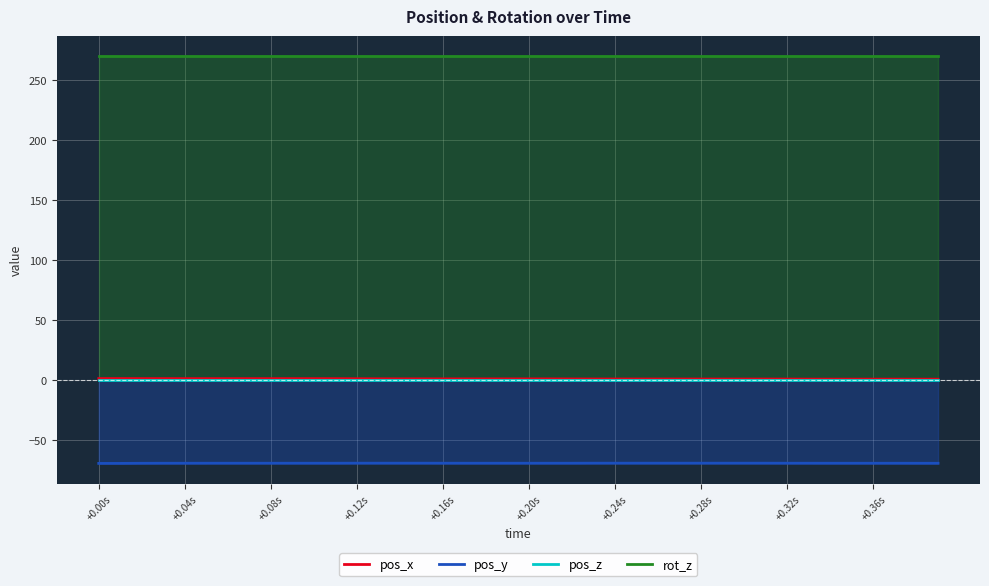

Reading left to right, extract all data points from this chart.

pos_x: 1.4	1.4	1.3	1.3	1.3	1.3	1.3	1.3	1.3	1.3	1.3	1.3	1.2	1.2	1.1	1.1	1.1	1.1	1.1	1.1	1.1	1.1	1.0	1.0	1.0	1.0	1.0	1.0	1.0	1.0	1.0	1.0	1.0	0.9	0.9	0.9	0.9	0.9	0.9	0.8
pos_y: -69.4	-69.4	-69.3	-69.2	-69.2	-69.2	-69.2	-69.2	-69.2	-69.2	-69.2	-69.2	-69.2	-69.2	-69.2	-69.2	-69.2	-69.2	-69.2	-69.2	-69.2	-69.2	-69.2	-69.2	-69.2	-69.2	-69.2	-69.2	-69.2	-69.2	-69.2	-69.2	-69.2	-69.2	-69.2	-69.2	-69.2	-69.2	-69.3	-69.3
pos_z: 0.0	0.0	0.0	0.0	0.0	0.0	0.0	0.0	0.0	0.0	0.0	0.0	0.0	0.0	0.0	0.0	0.0	0.0	0.0	0.0	0.0	0.0	0.0	0.0	0.0	0.0	0.0	0.0	0.0	0.0	0.0	0.0	0.0	0.0	0.0	0.0	0.0	0.0	0.0	0.0
rot_z: 270.0	270.0	270.0	270.0	270.0	270.0	270.0	270.0	270.0	270.0	270.0	270.0	270.0	270.0	270.0	270.0	270.0	270.0	270.0	270.0	270.0	270.0	270.0	270.0	270.0	270.0	270.0	270.0	270.0	270.0	270.0	270.0	270.0	270.0	270.0	270.0	270.0	270.0	270.0	270.0